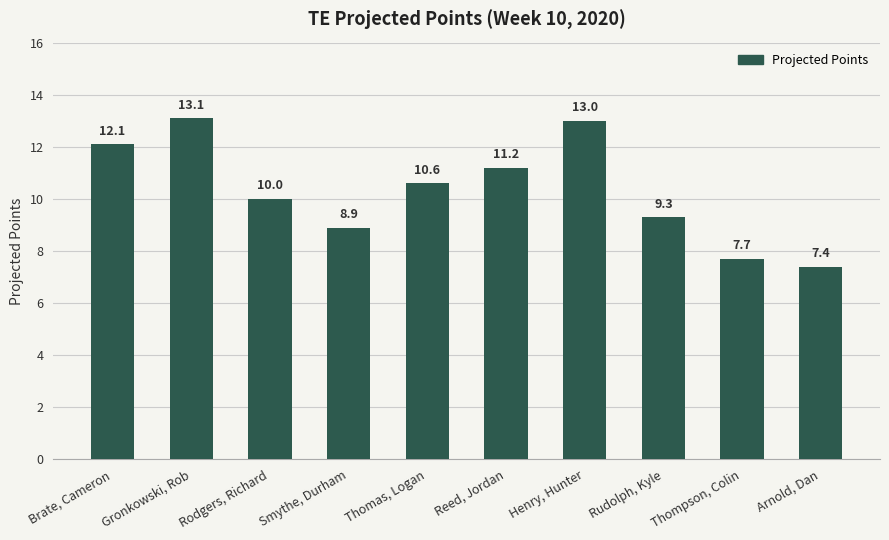

Reading right to left, what are all the values shown in this chart?

Arnold, Dan=7.4	Thompson, Colin=7.7	Rudolph, Kyle=9.3	Henry, Hunter=13.0	Reed, Jordan=11.2	Thomas, Logan=10.6	Smythe, Durham=8.9	Rodgers, Richard=10.0	Gronkowski, Rob=13.1	Brate, Cameron=12.1